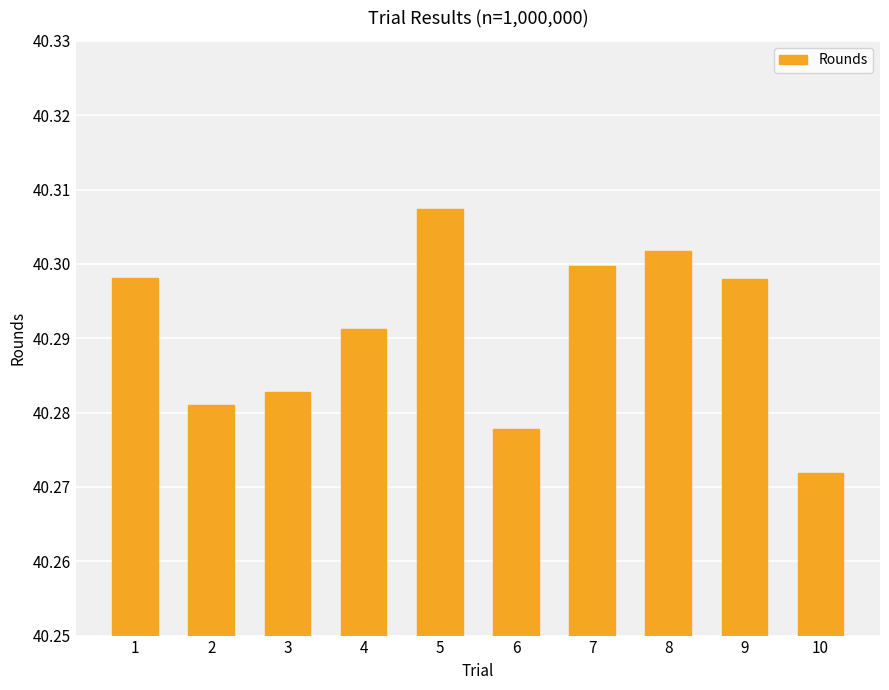

What is the sum of all values?

402.9